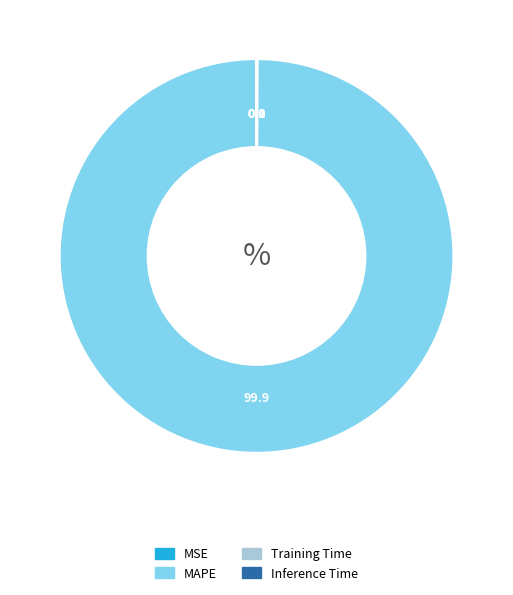

Is it true that MAPE is 100% of the pie?

True